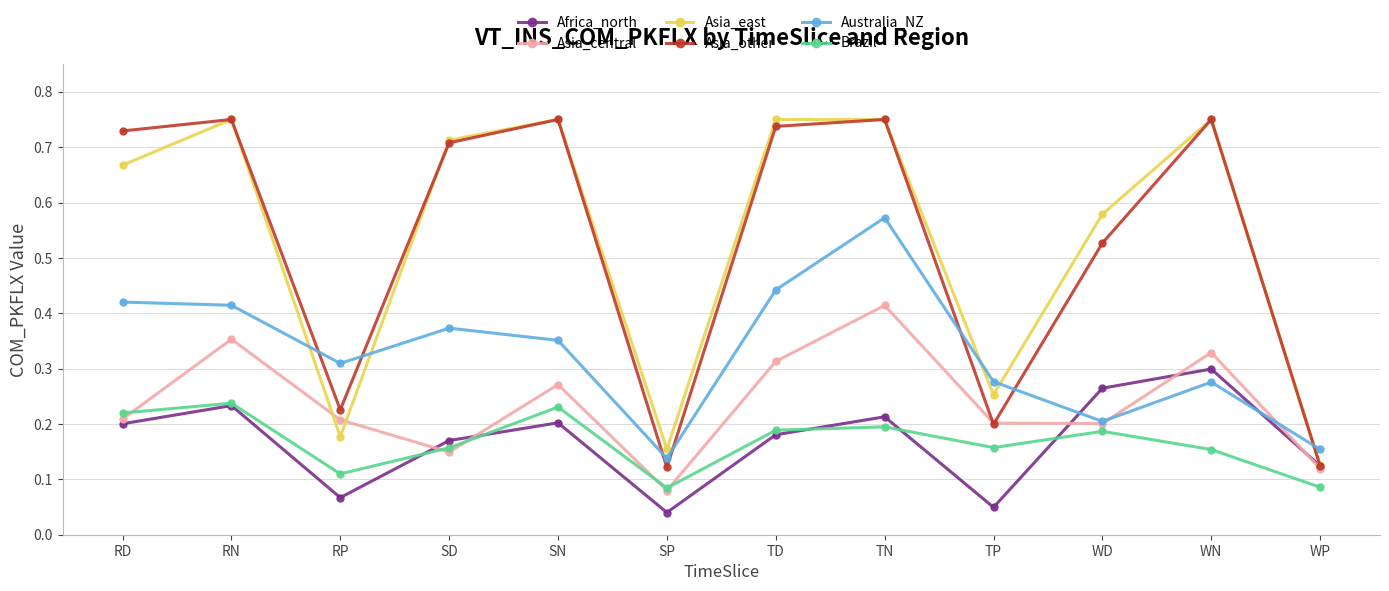

What is the label of the 1st point from the right?

WP